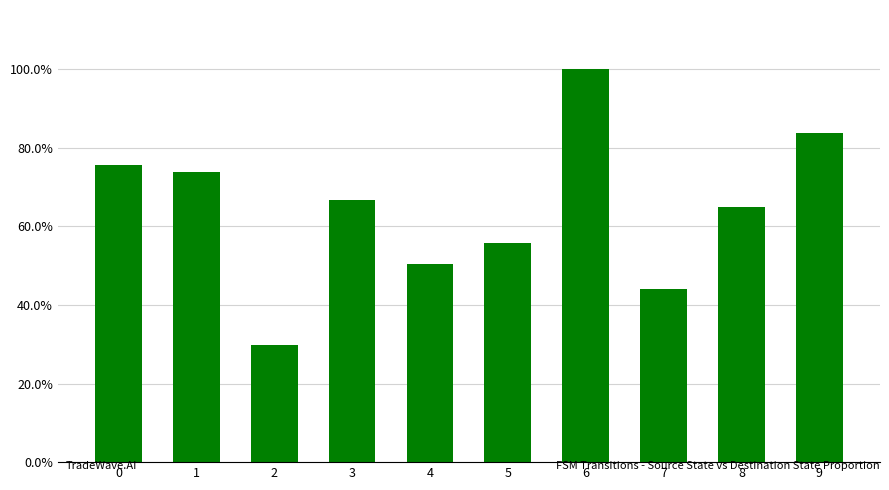

What is the sum of the values at 1 and 8?

1.4